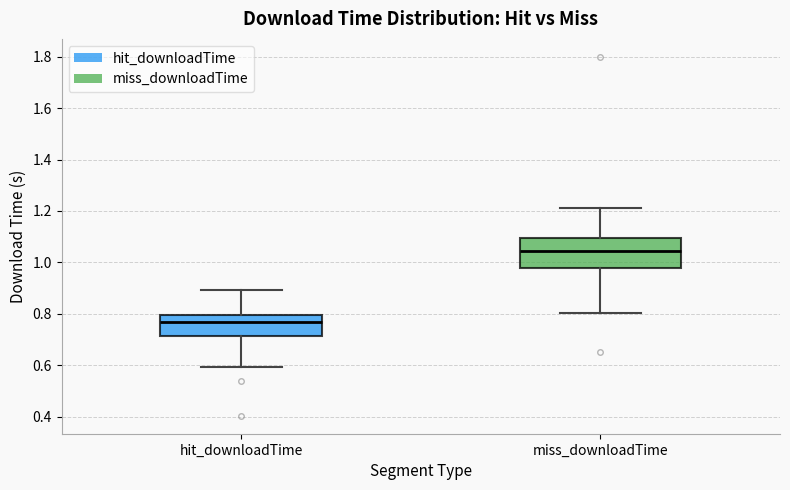

Reading left to right, transcribe this box plot: for each box, give where its median line is, the range the box spans, and where its two whiskers end, as read against the y-axis. The values are not printed on the chart, so give them approximately, as read against the axis.

hit_downloadTime: median 0.76, box 0.72 to 0.80, whiskers 0.60 to 0.90
miss_downloadTime: median 1.04, box 0.98 to 1.10, whiskers 0.80 to 1.22